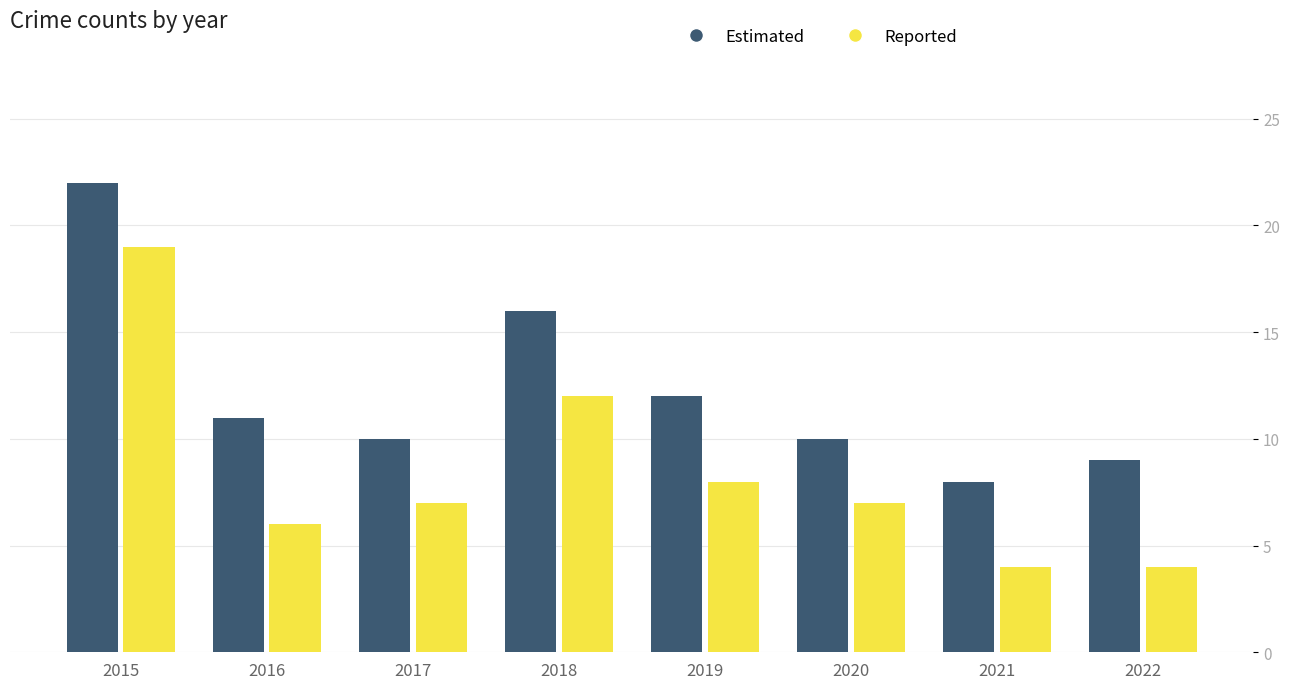

At which label does Estimated reach its peak?

2015